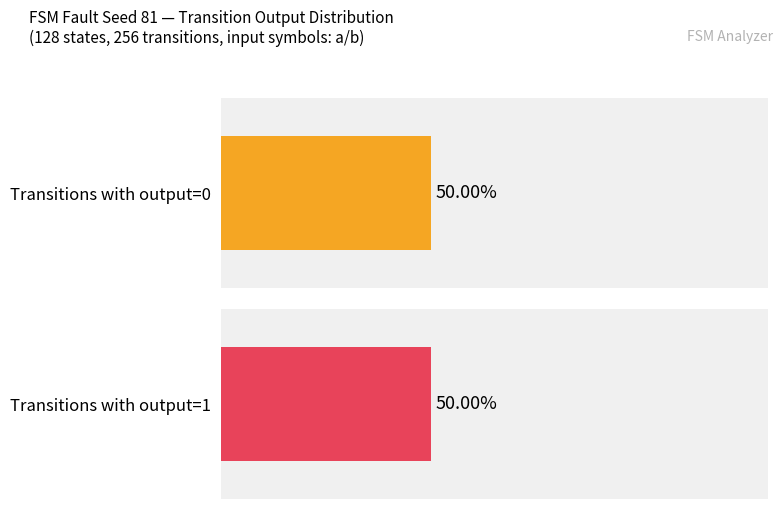

How many distinct data groups are displayed?

2